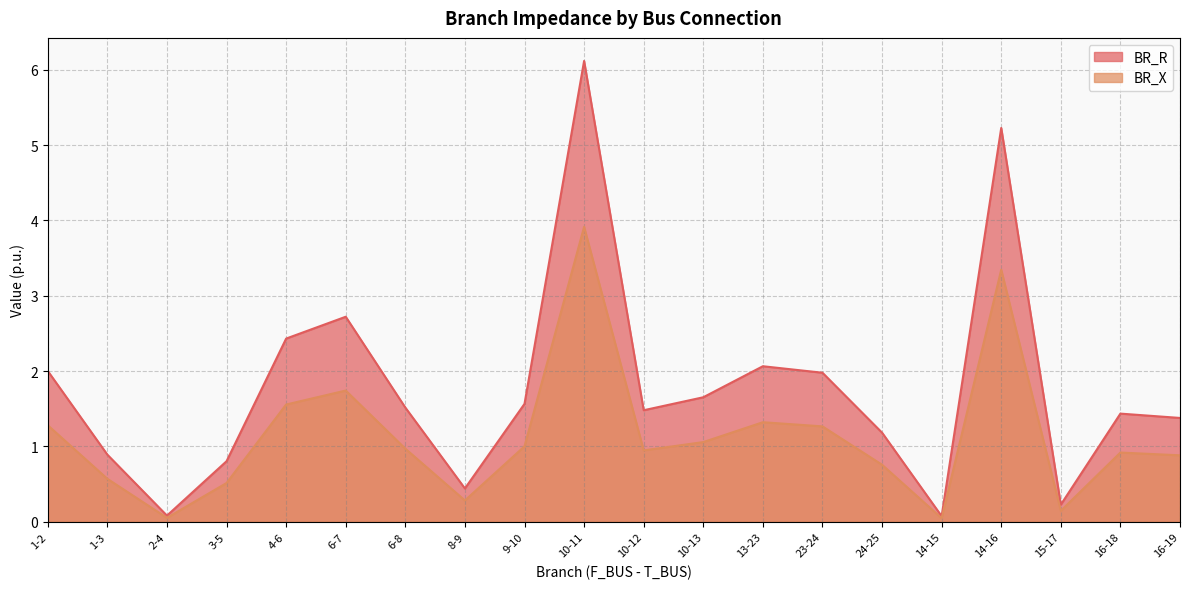

How many lines are shown in the chart?

2